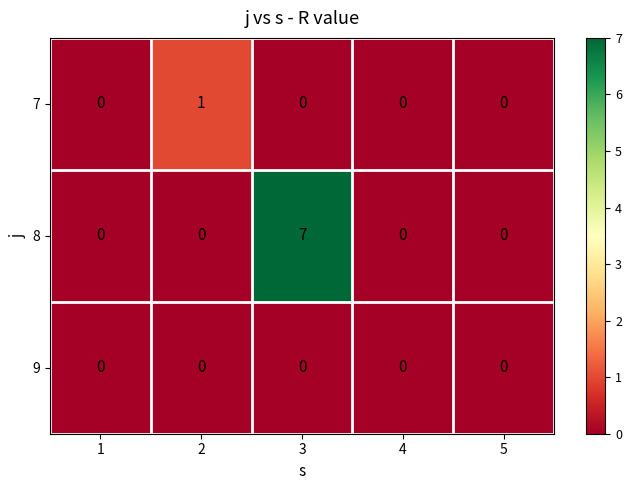

What is the sum of all 8 values?

7